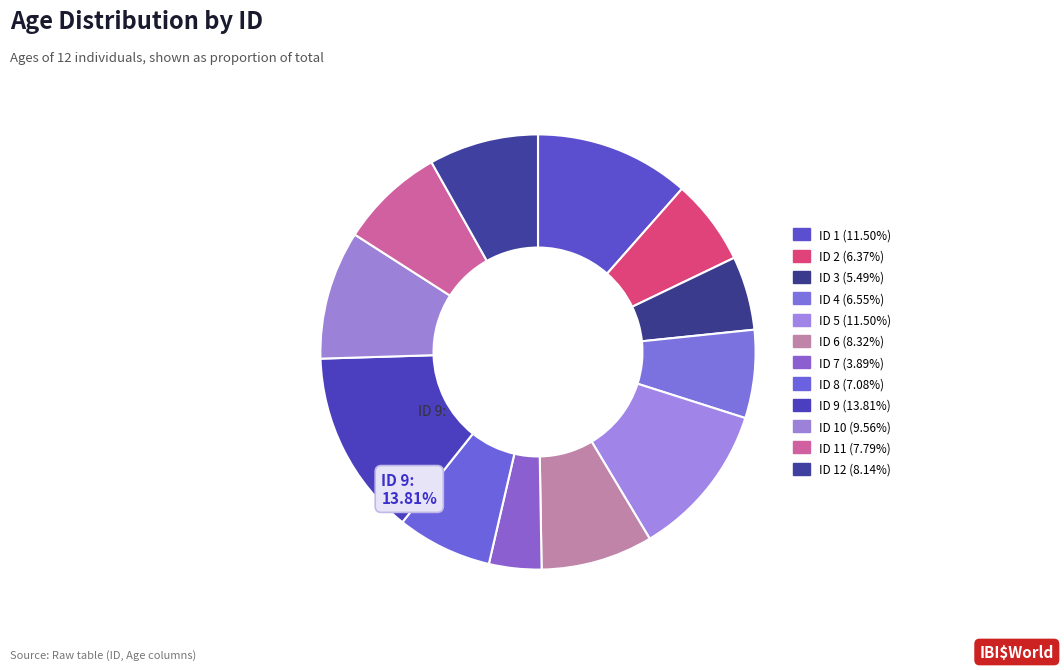

Is there any slice that represents more than half of the pie?

No